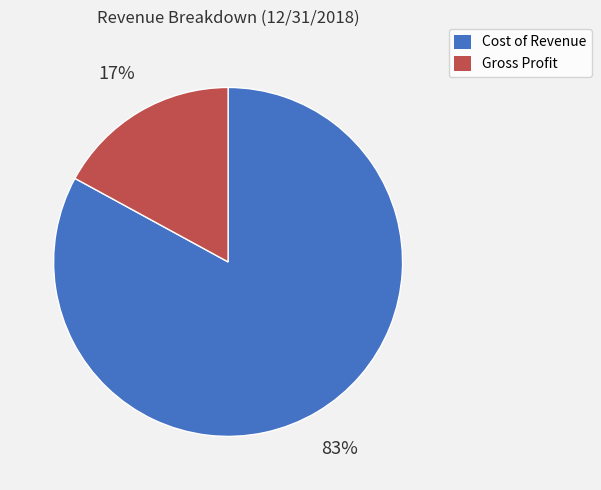

Is the sum of Gross Profit and Cost of Revenue greater than half?

Yes